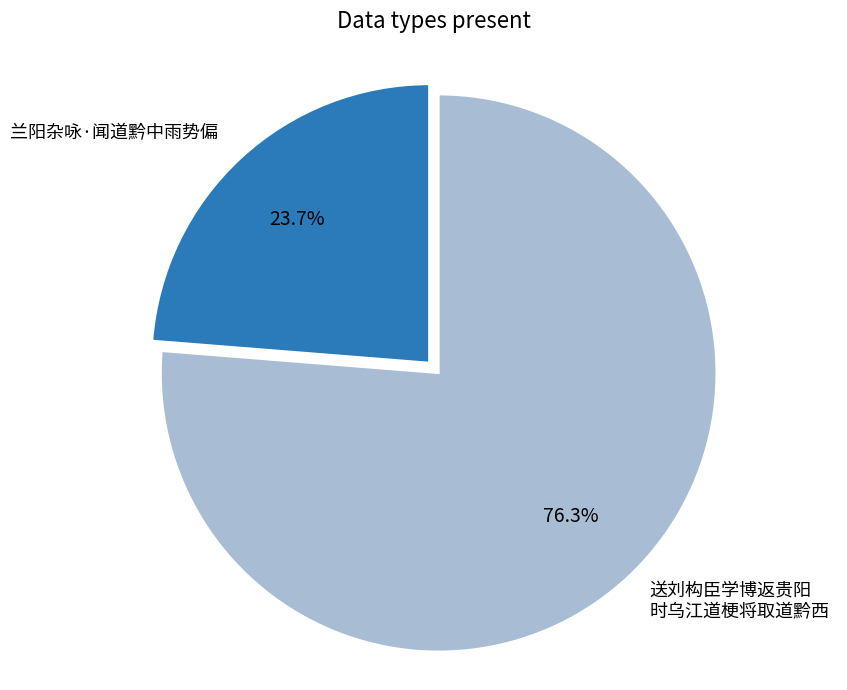

Is there a majority slice in this chart?

Yes